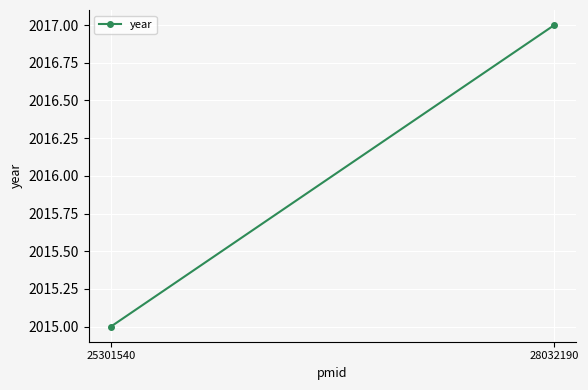

Rank the categories by value from highest to lowest.

28032190, 25301540